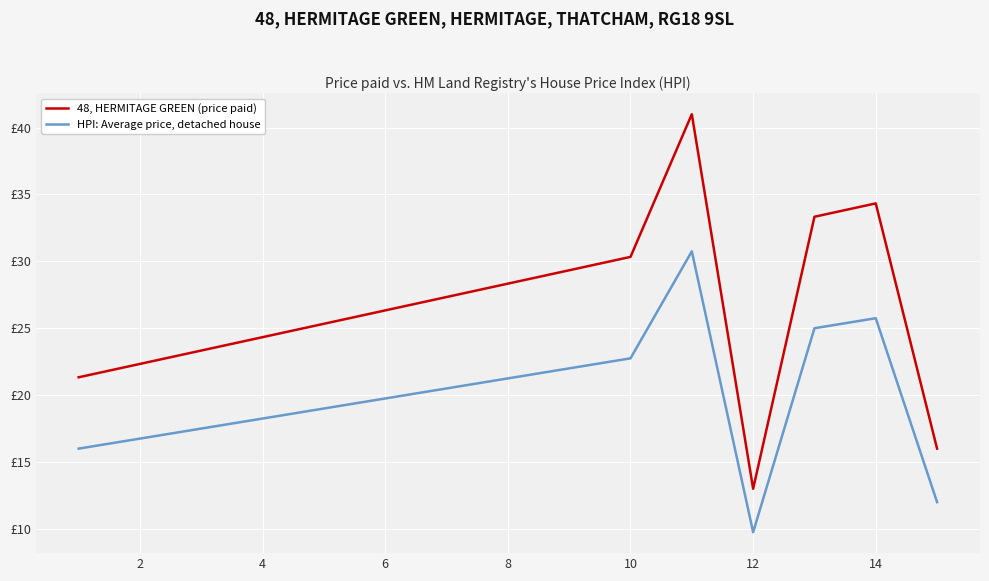

What are all the series names shown in the legend?

48, HERMITAGE GREEN (price paid), HPI: Average price, detached house